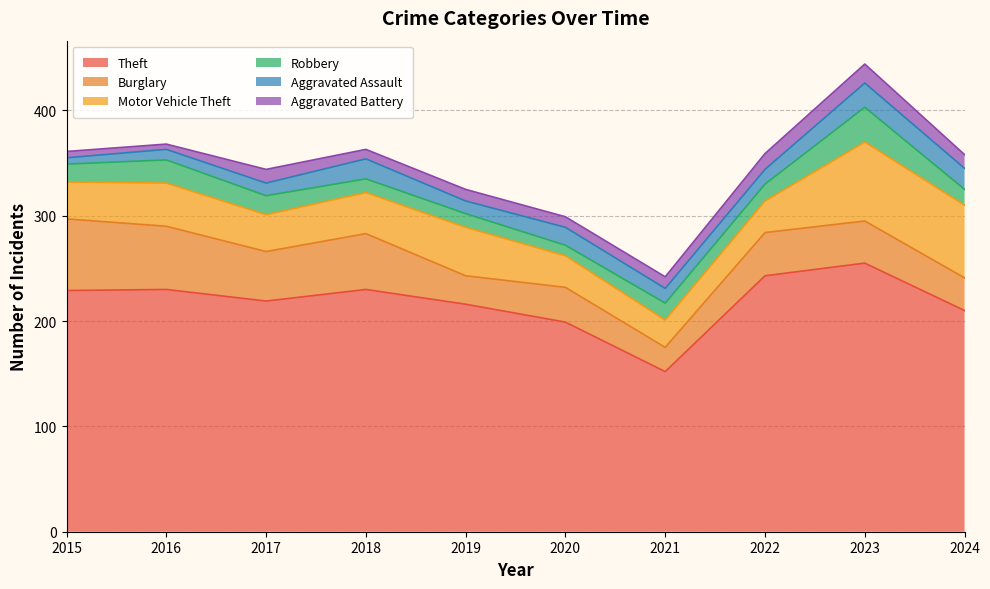

How many lines are shown in the chart?

6